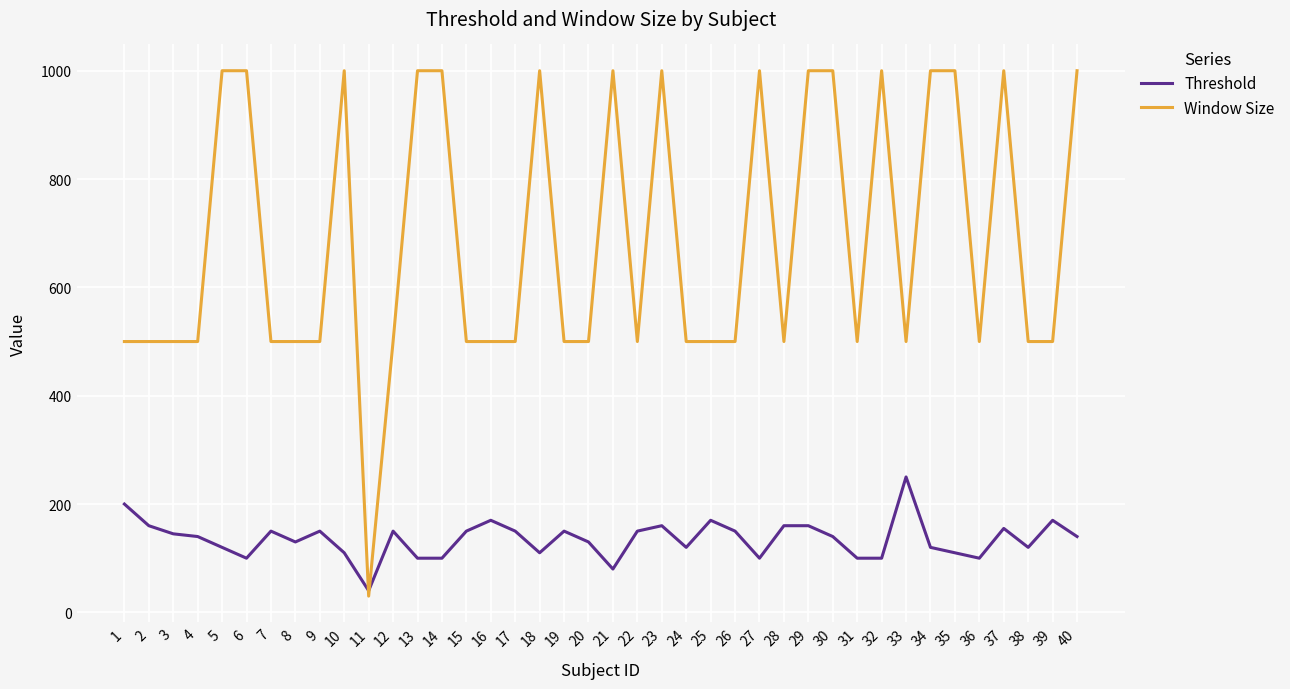

Which series changed the most between 37 and 38?

Window Size